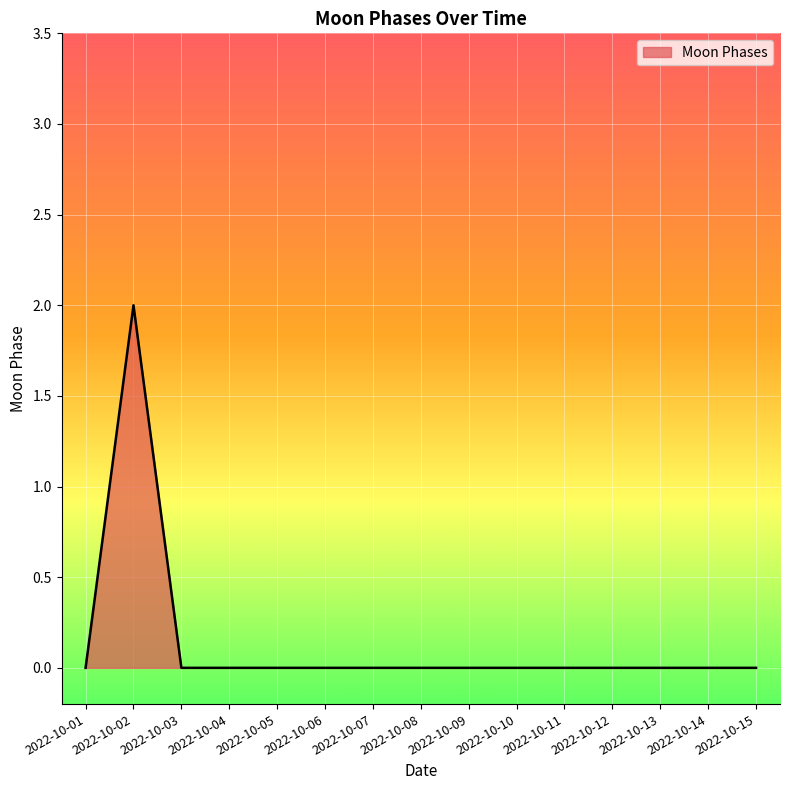

Is it true that the value at 2022-10-10 is -1?

False